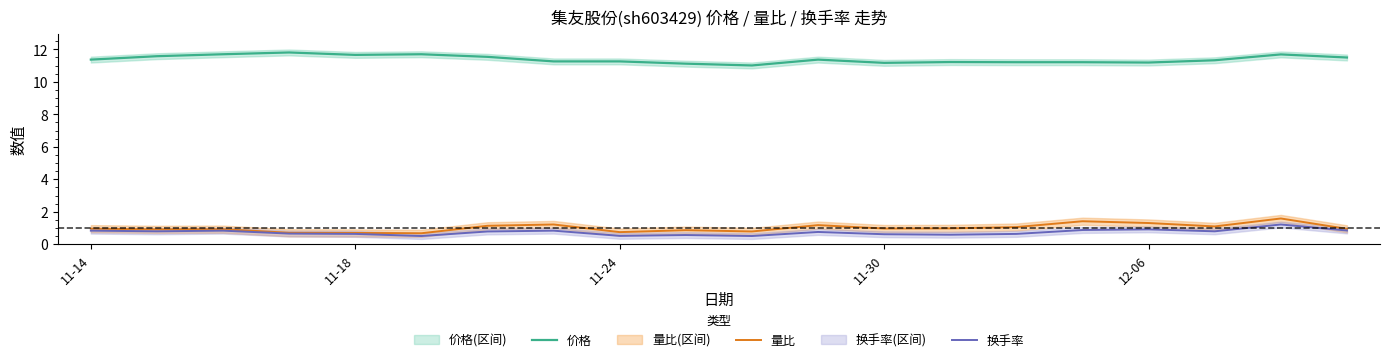

What is the difference between the maximum and second lowest values in the 量比 series?

0.9